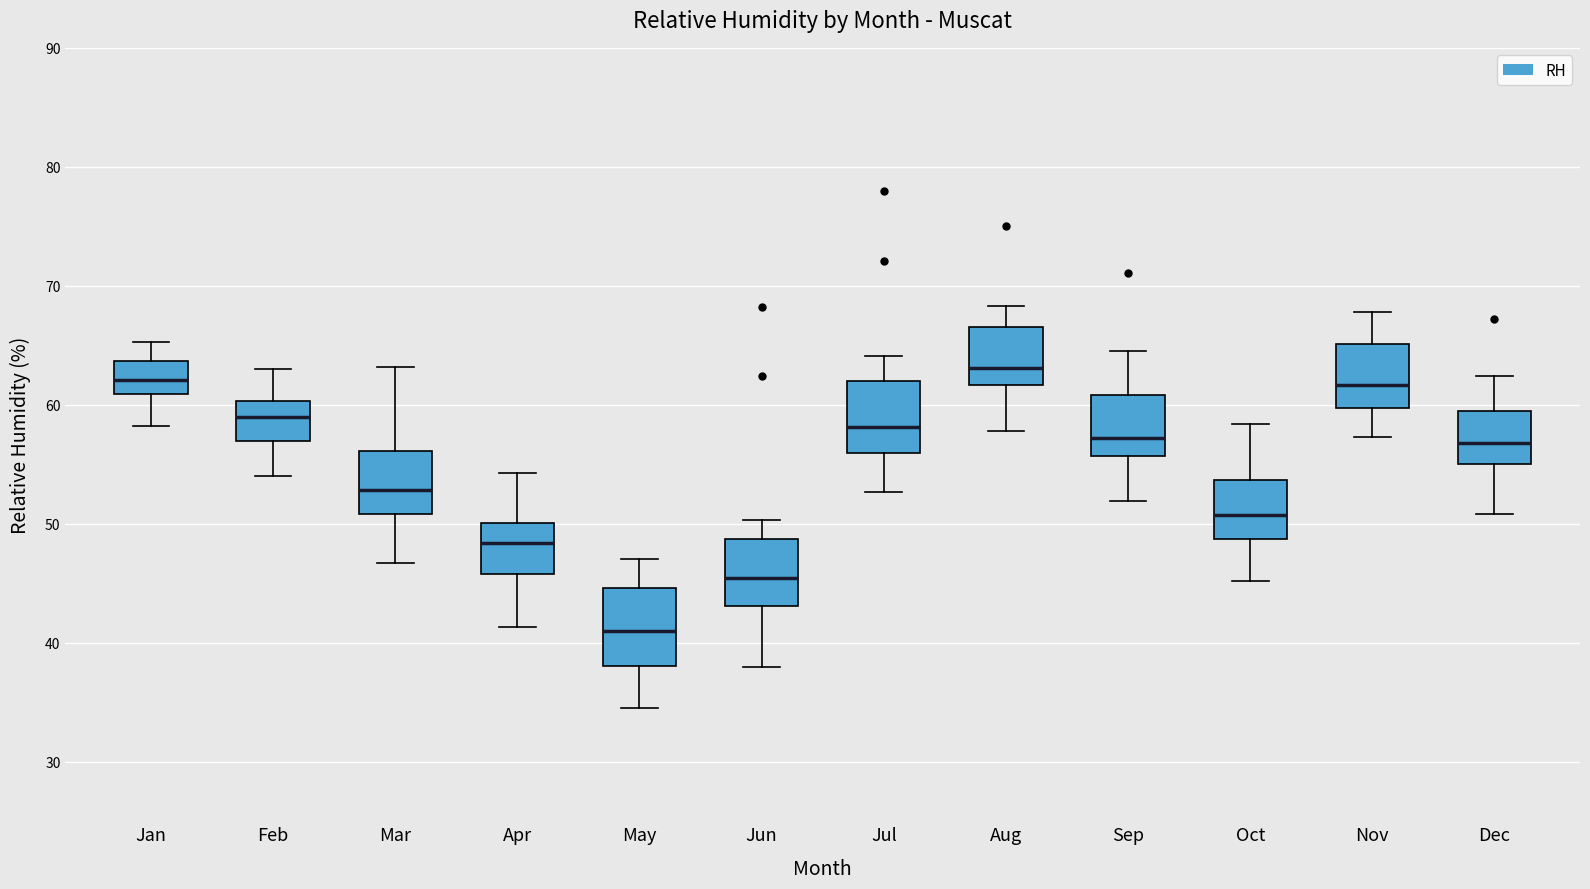

Reading left to right, read every box against the y-axis: the position of its median line, the range the box covers, and the ends of its whiskers. The values are not printed on the chart, so give them approximately, as read against the axis.

Jan: median 62, box 61 to 64, whiskers 58 to 65
Feb: median 59, box 57 to 60, whiskers 54 to 63
Mar: median 53, box 51 to 56, whiskers 47 to 63
Apr: median 48, box 46 to 50, whiskers 41 to 54
May: median 41, box 38 to 45, whiskers 35 to 47
Jun: median 45, box 43 to 49, whiskers 38 to 50
Jul: median 58, box 56 to 62, whiskers 53 to 64
Aug: median 63, box 62 to 67, whiskers 58 to 68
Sep: median 57, box 56 to 61, whiskers 52 to 65
Oct: median 51, box 49 to 54, whiskers 45 to 58
Nov: median 62, box 60 to 65, whiskers 57 to 68
Dec: median 57, box 55 to 59, whiskers 51 to 62